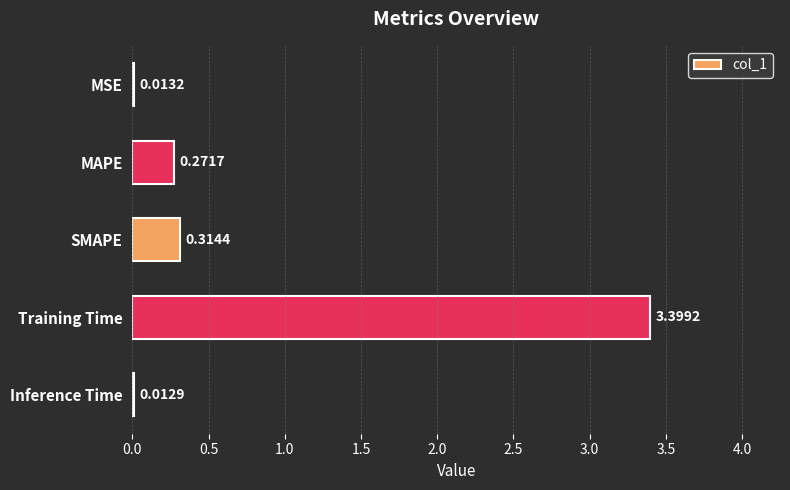

What is the maximum value shown in the chart?

3.4